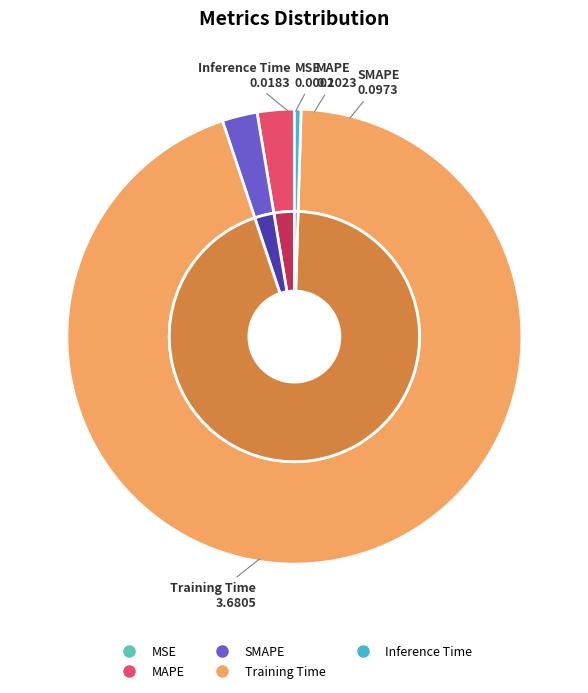

To the nearest percent, what percentage of the pie is Training Time?

94%